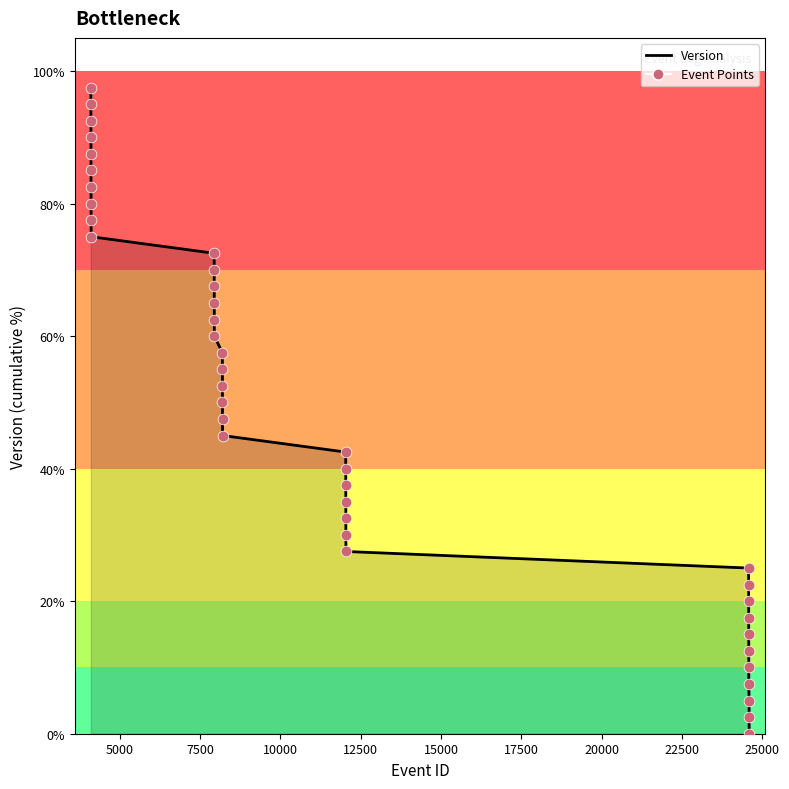

What is the difference between the maximum and minimum values?

97.5